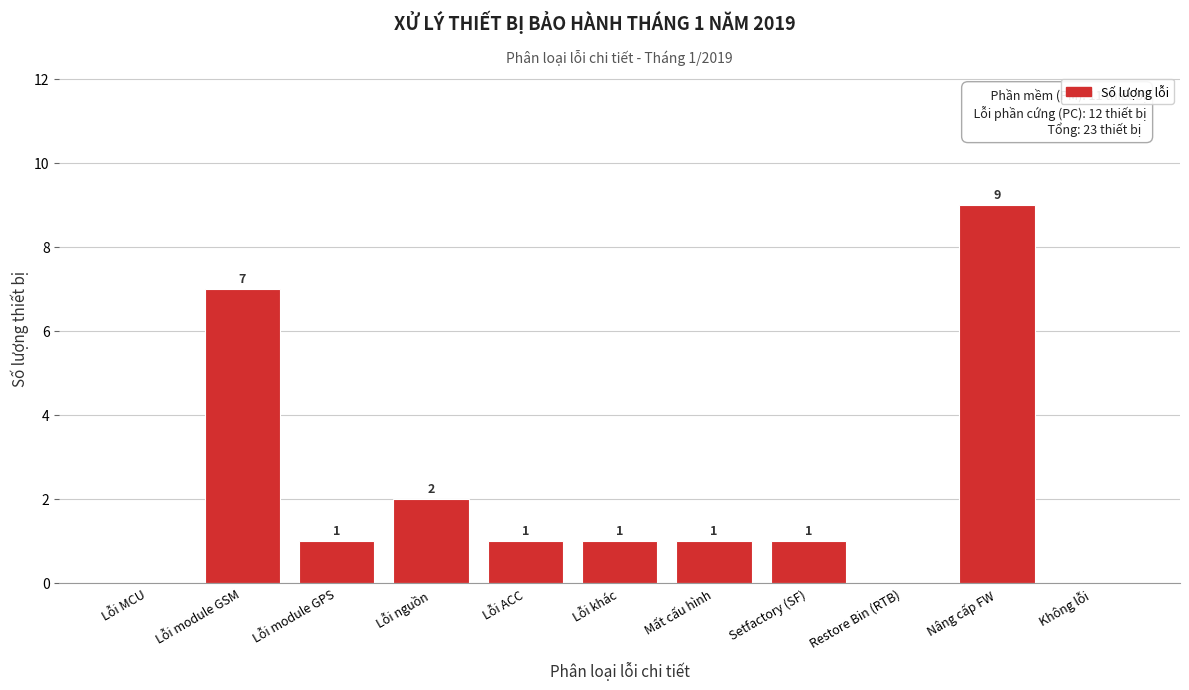

Is it true that the value at Mất cấu hình is 1?

True